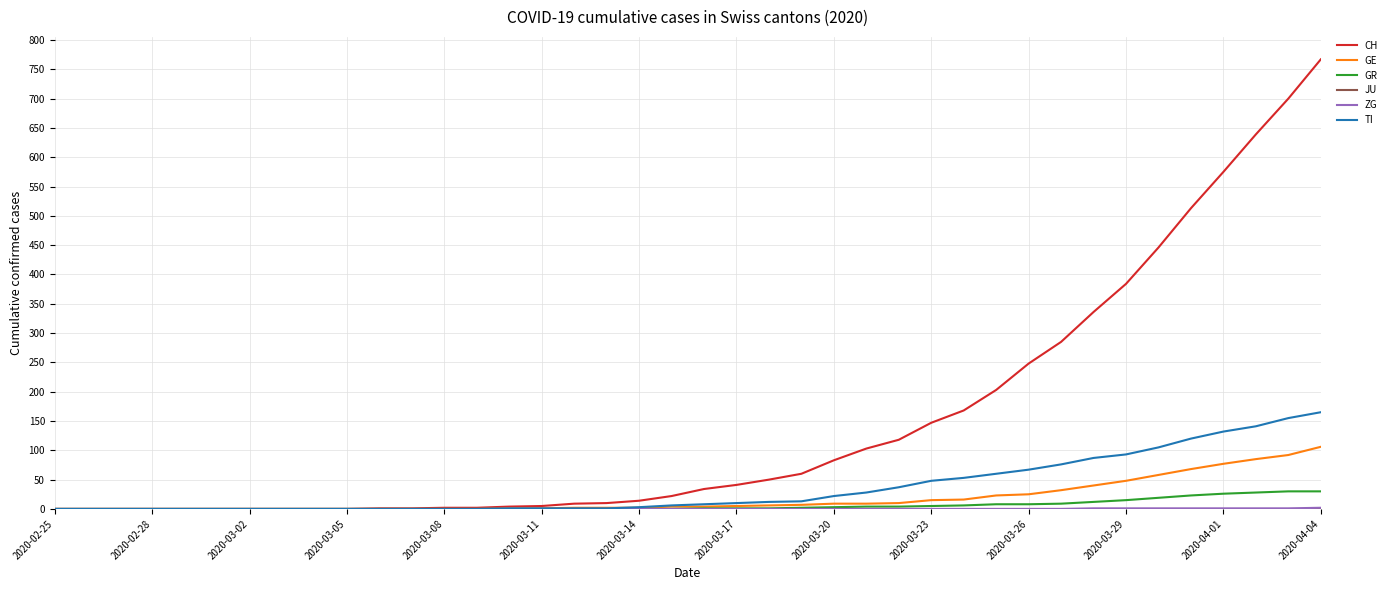

What is the highest value of the TI series?

165